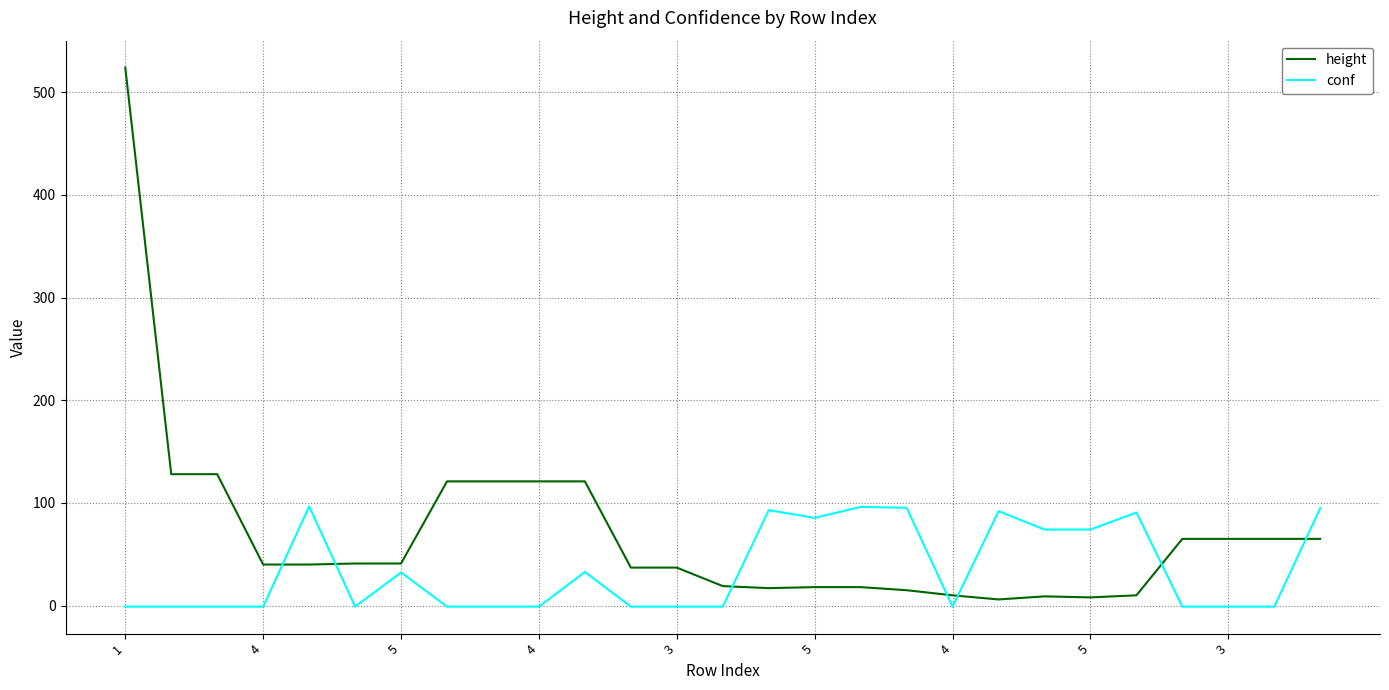

What is the difference between the second highest and minimum values in the height series?

122.0